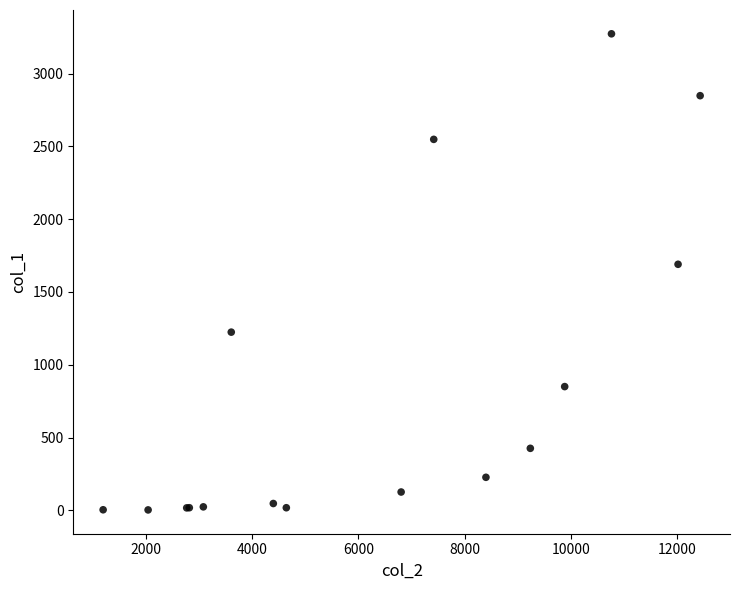

What Y value in the scatter plot is closest to 1638?

1690